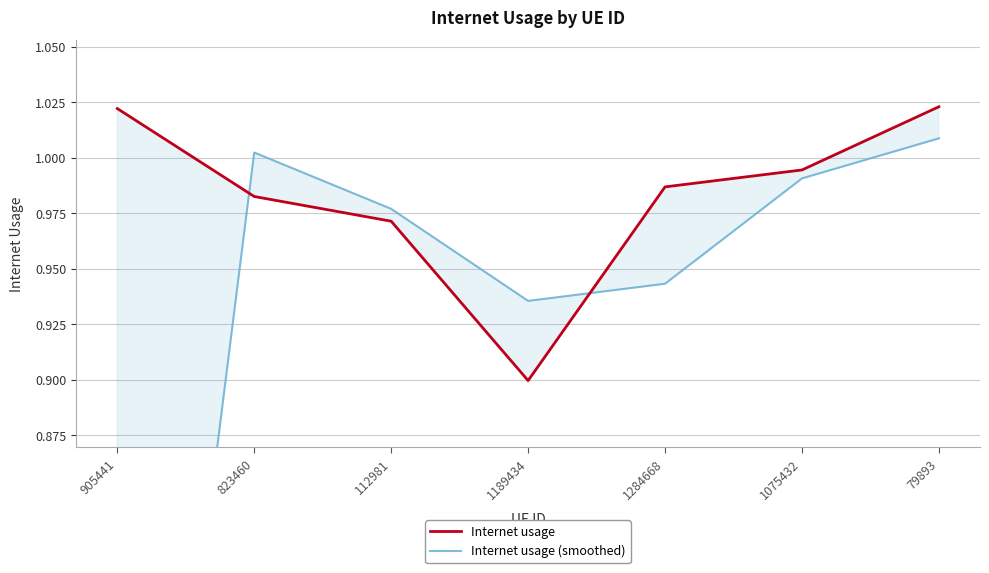

True or false: Internet usage (smoothed) has a value of 1.2 at 1189434.

False